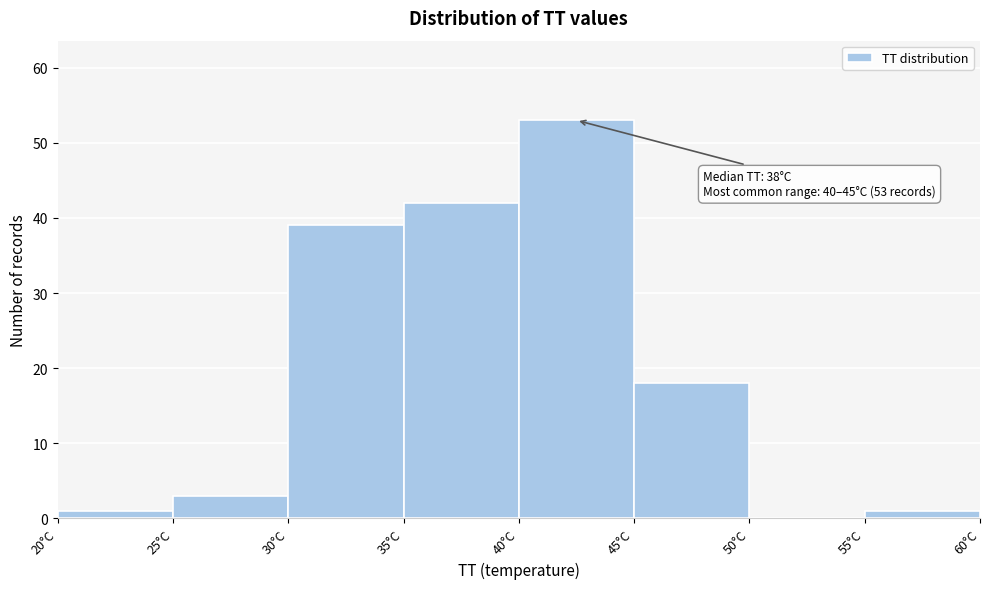

Which range on the x-axis has the tallest bar?

40 to 45